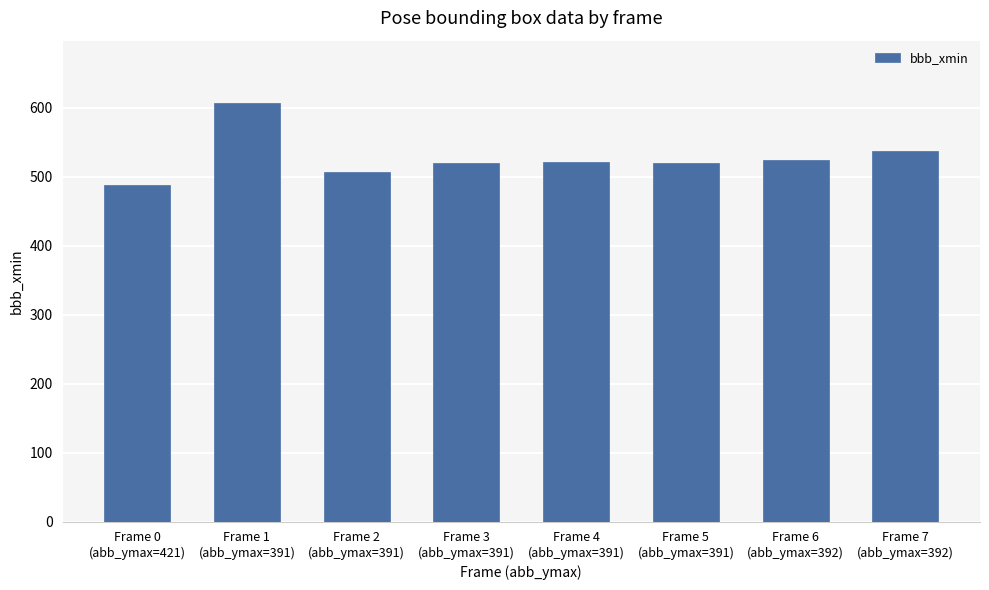

Which label corresponds to the largest value in the chart?

Frame 1
(abb_ymax=391)